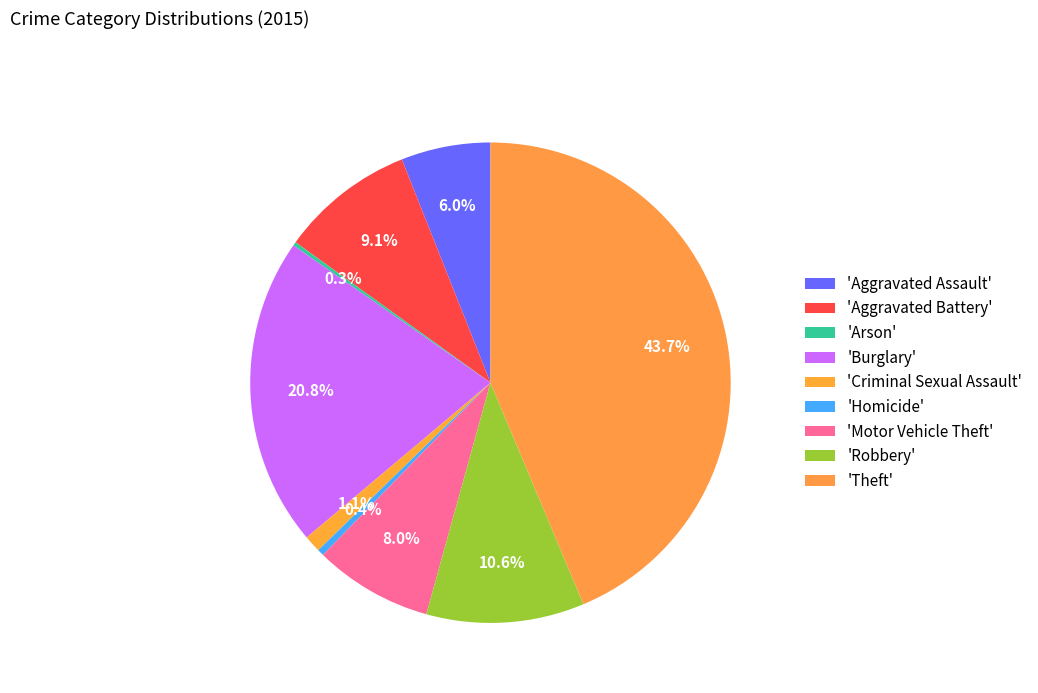

What is the smallest slice in the pie chart?

Arson